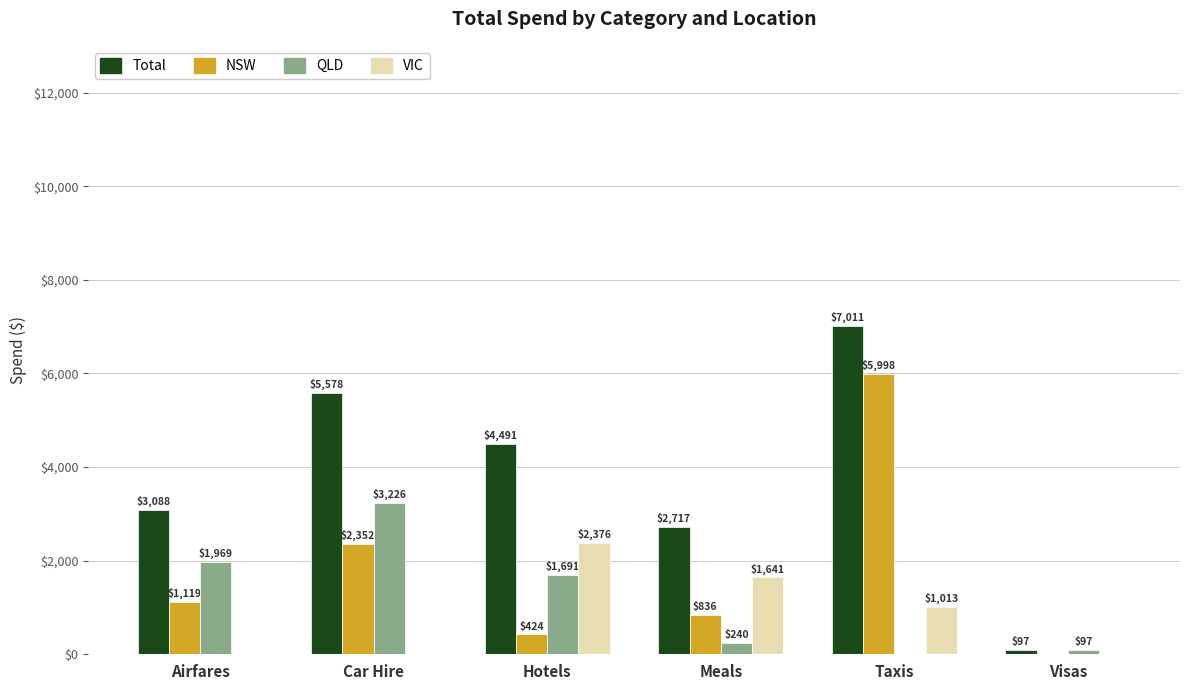

What is the average value of the QLD series?

1204